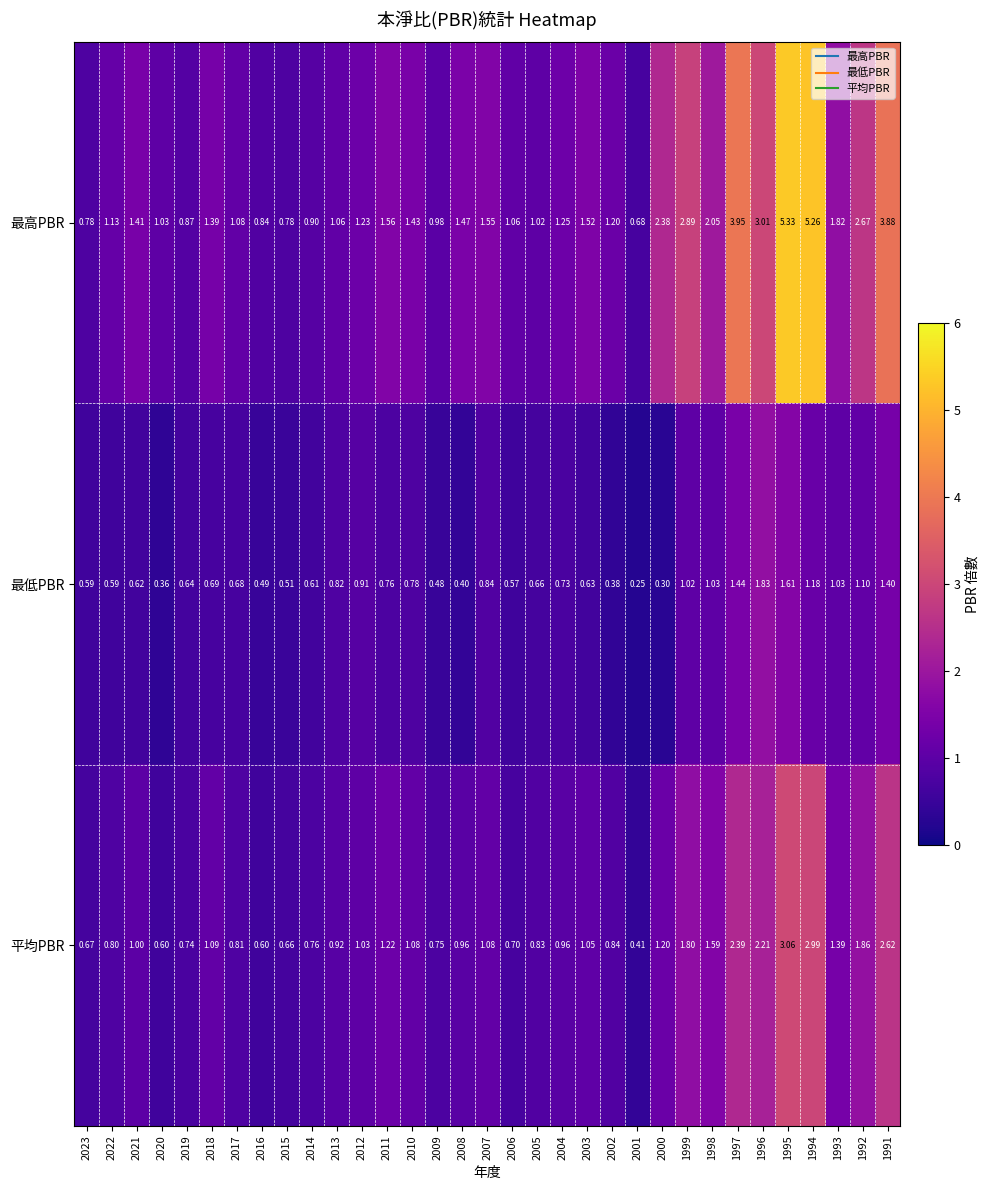

Which series changed the most between 2017 and 2005?

最高PBR